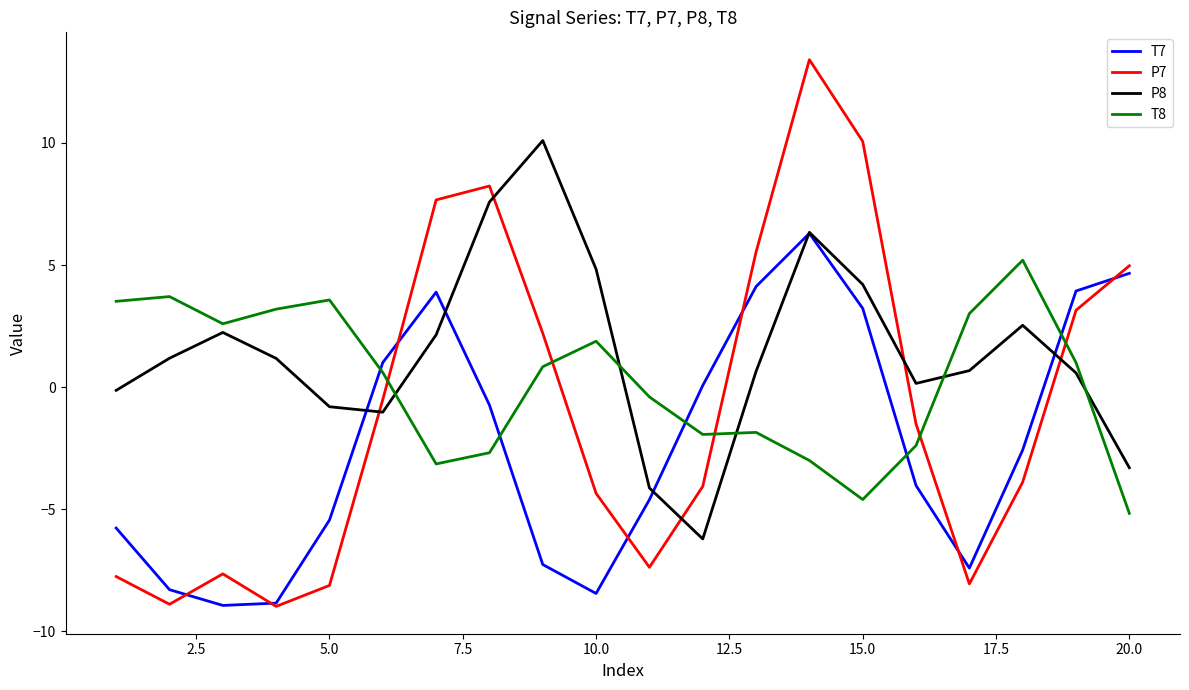

Which series has the largest range (max minus min)?

P7